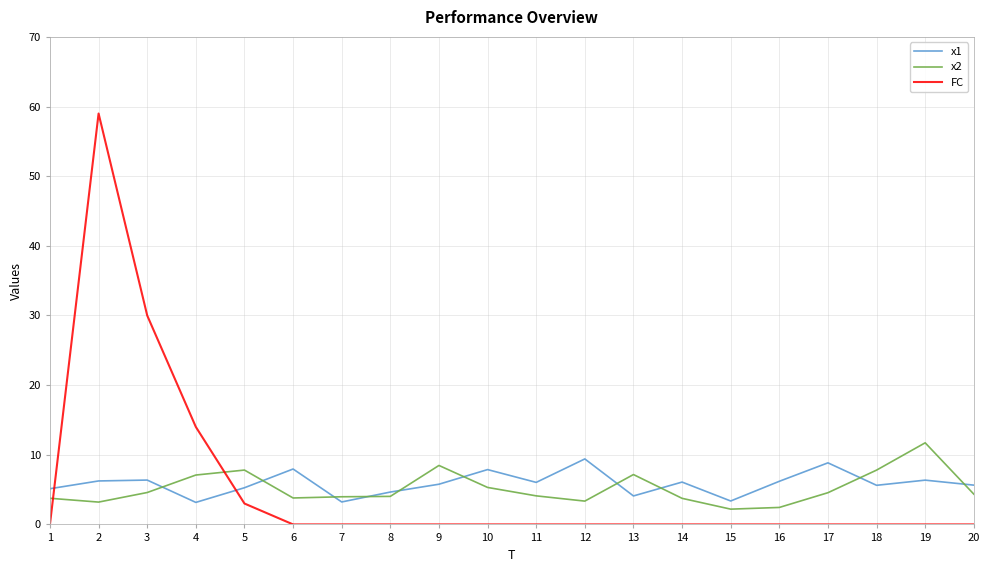

What is the average value of the x2 series?

5.2